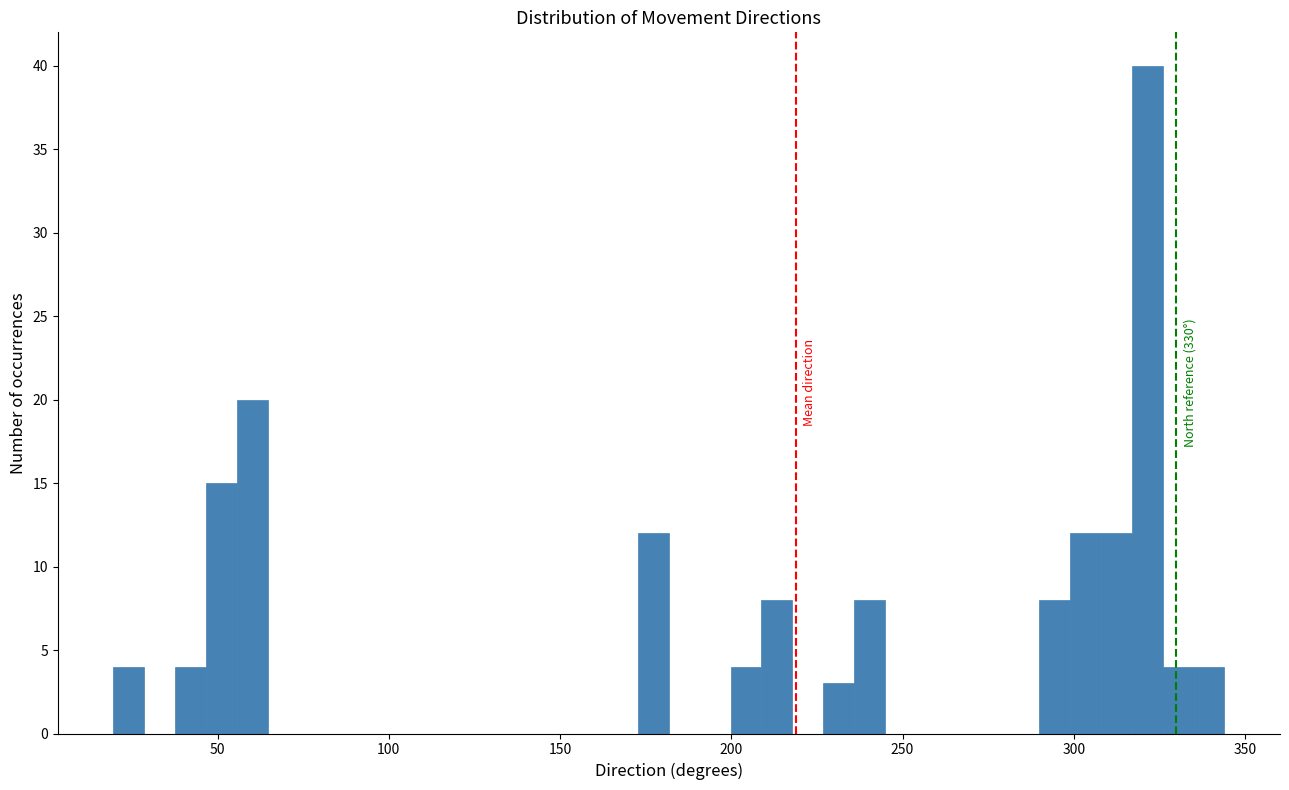

Read against the x-axis, roughly where is the centre of the tallest bar?

320